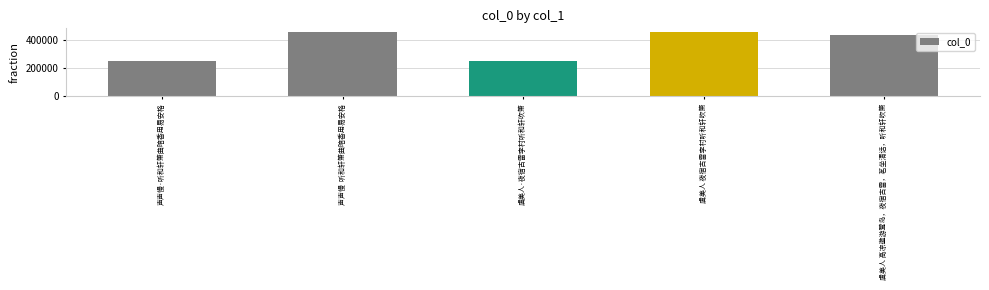

What position from the right is 声声慢  听和轩箫曲暗香用易安格?

4